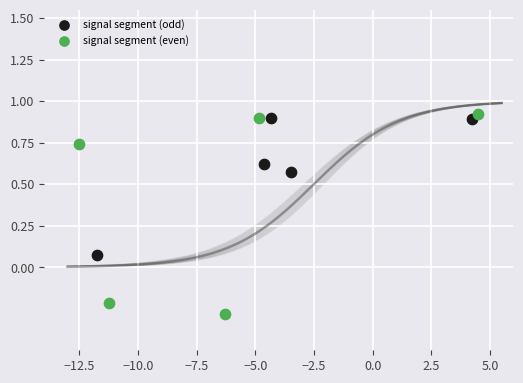

Which series contains the lowest Y value?

signal segment (even)